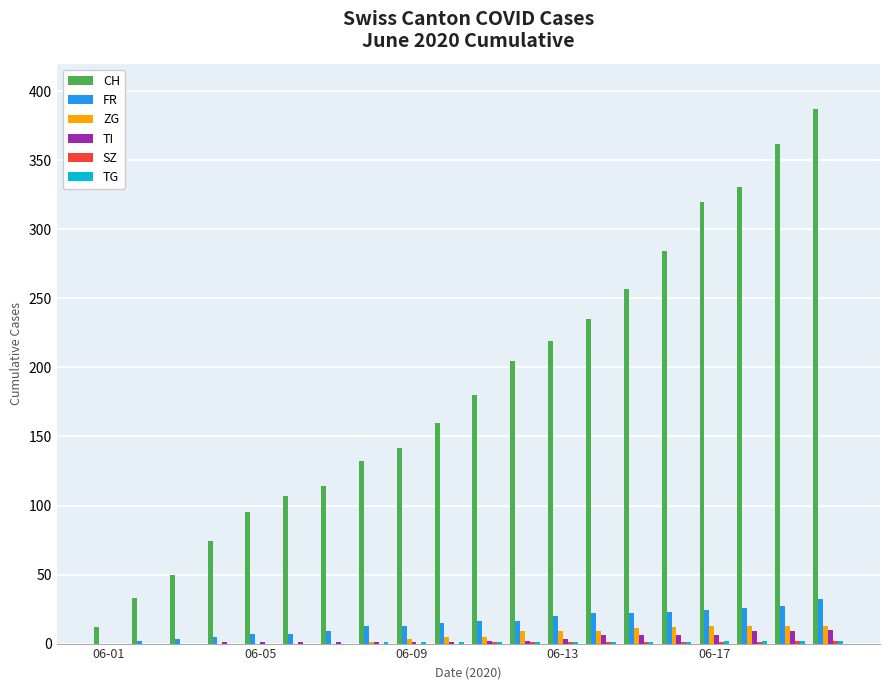

Which series has the largest total across all categories?

CH